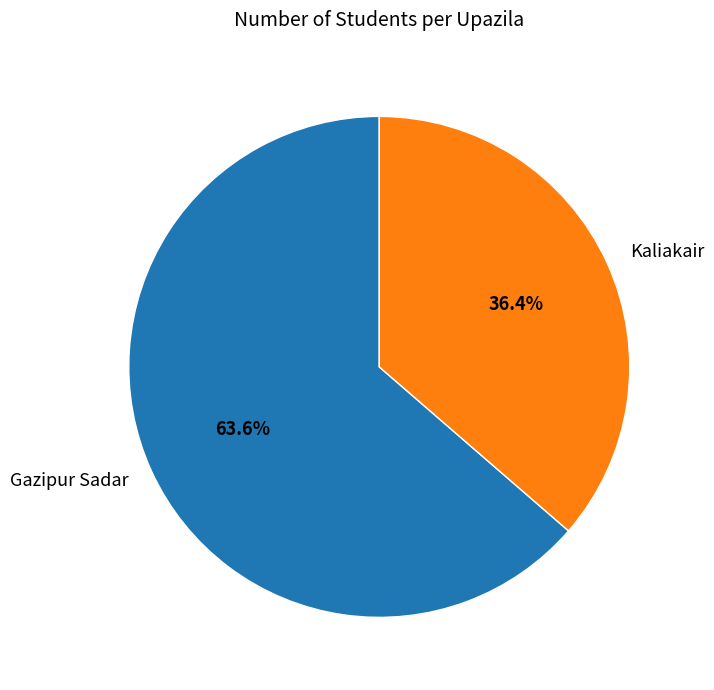

The Kaliakair slice represents 49% of the pie. True or false?

False